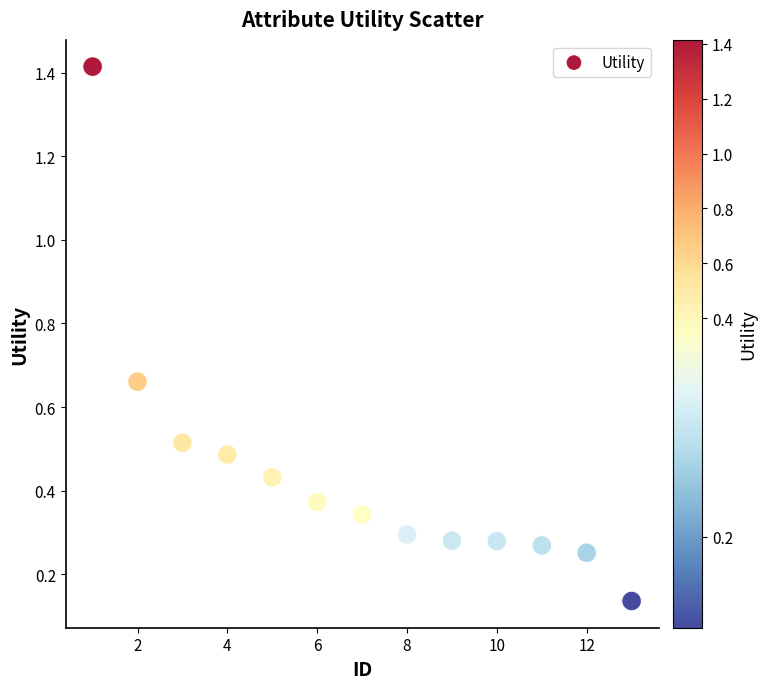

What is the range of Y values (max minus min)?

1.3